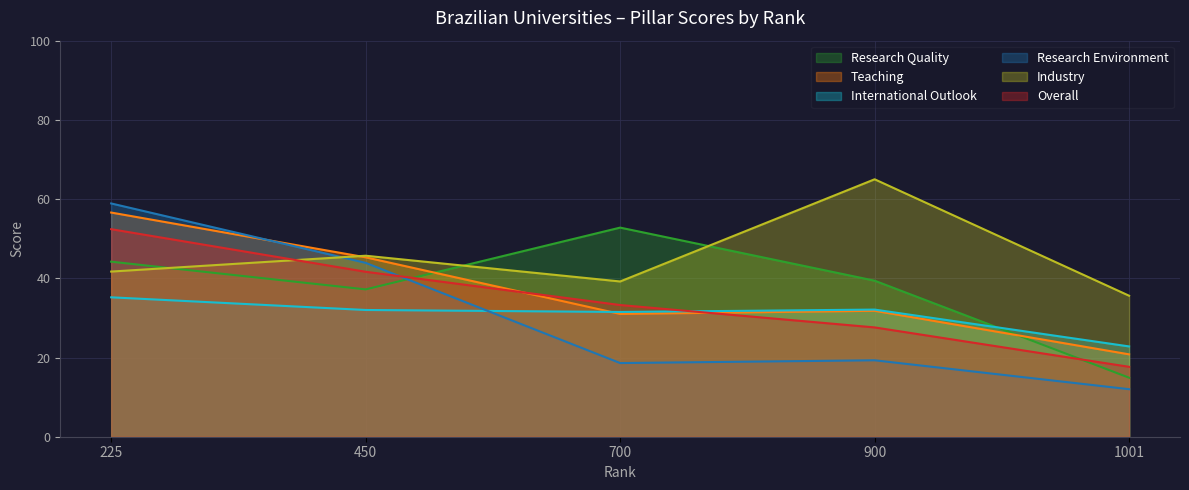

What is the average value of the International Outlook series?

30.7